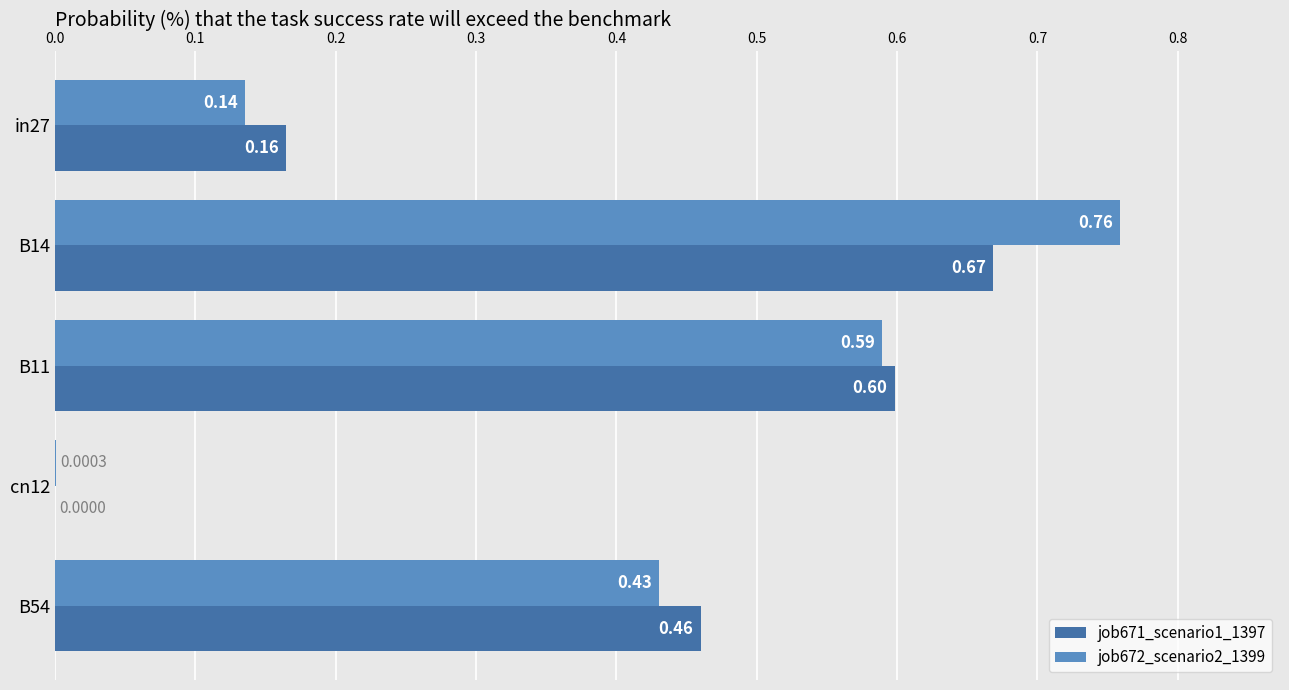

Which series changed the most between B11 and cn12?

job671_scenario1_1397